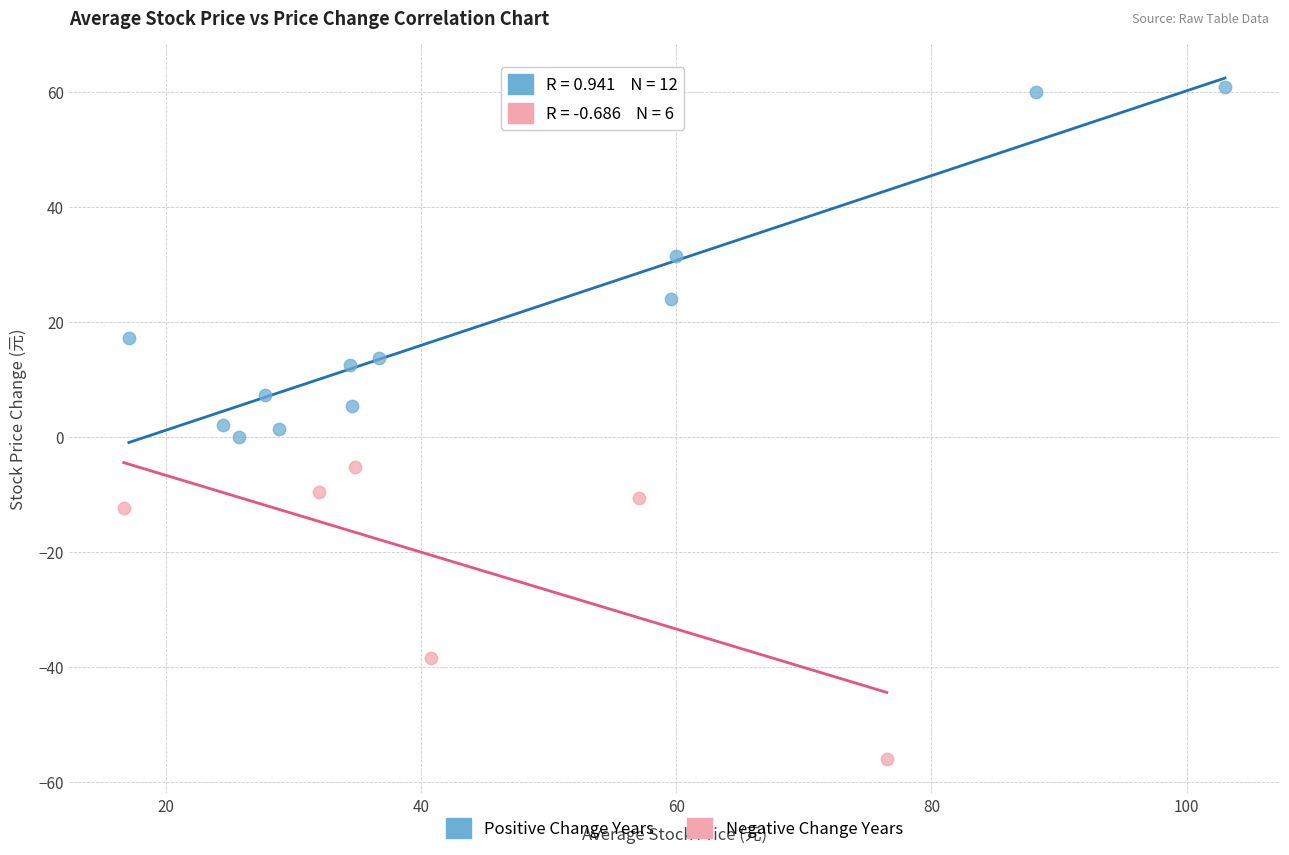

Which series reaches the minimum Y coordinate?

Negative Change Years